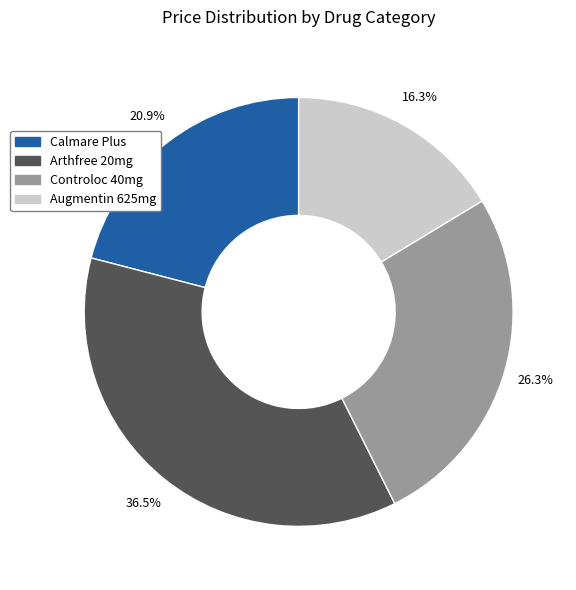

What portion of the pie excludes Controloc 40mg?

73.7%